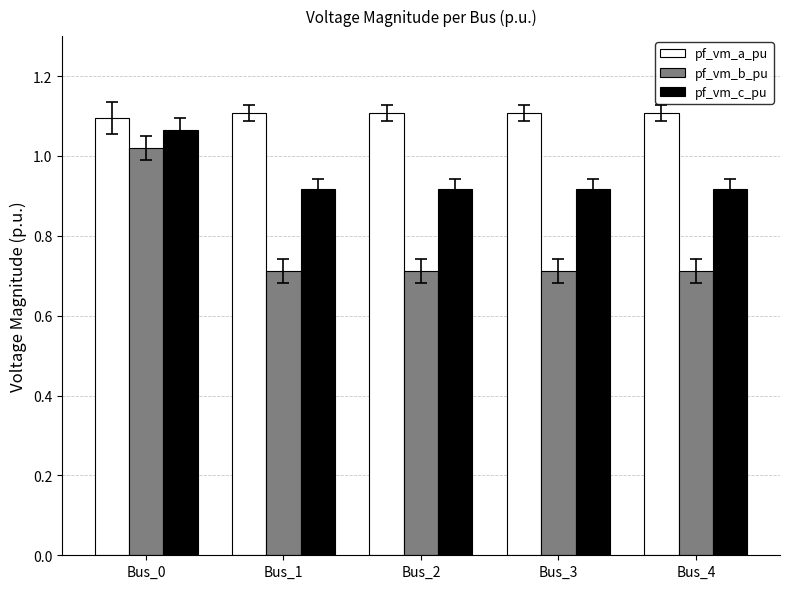

Count the pf_vm_c_pu values in the range 0 to 1.

4